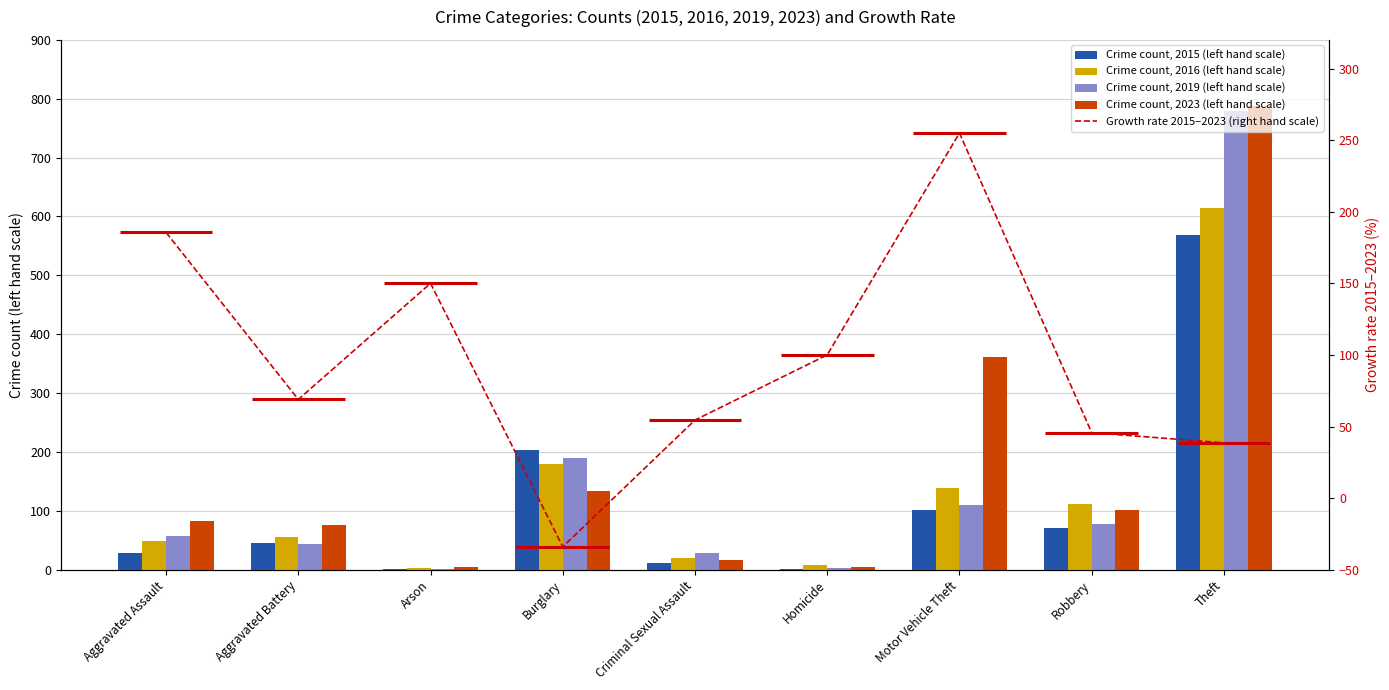

What is the average value of the Crime count, 2019 (left hand scale) series?

143.3